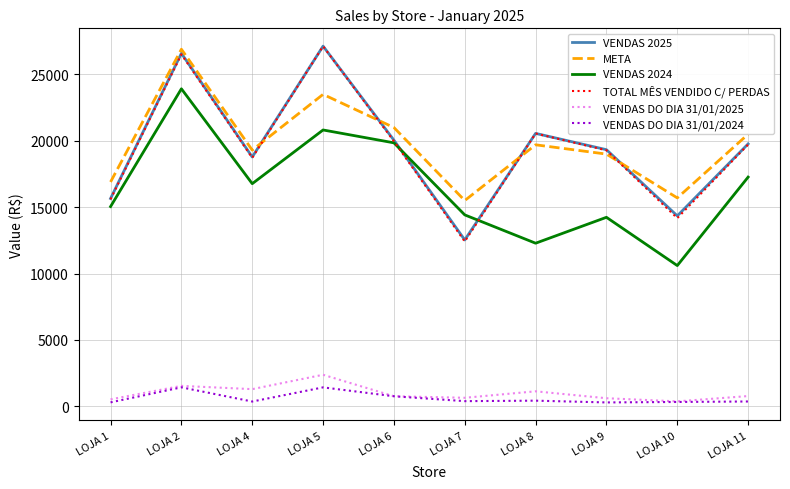

True or false: VENDAS 2024 and VENDAS 2025 cross at least once.

True